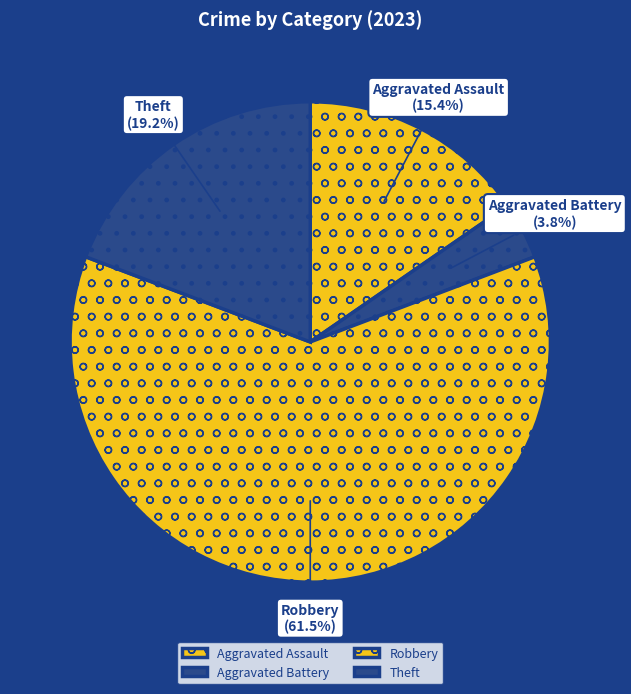

Do Aggravated Assault and Aggravated Battery together represent more than half of the pie?

No